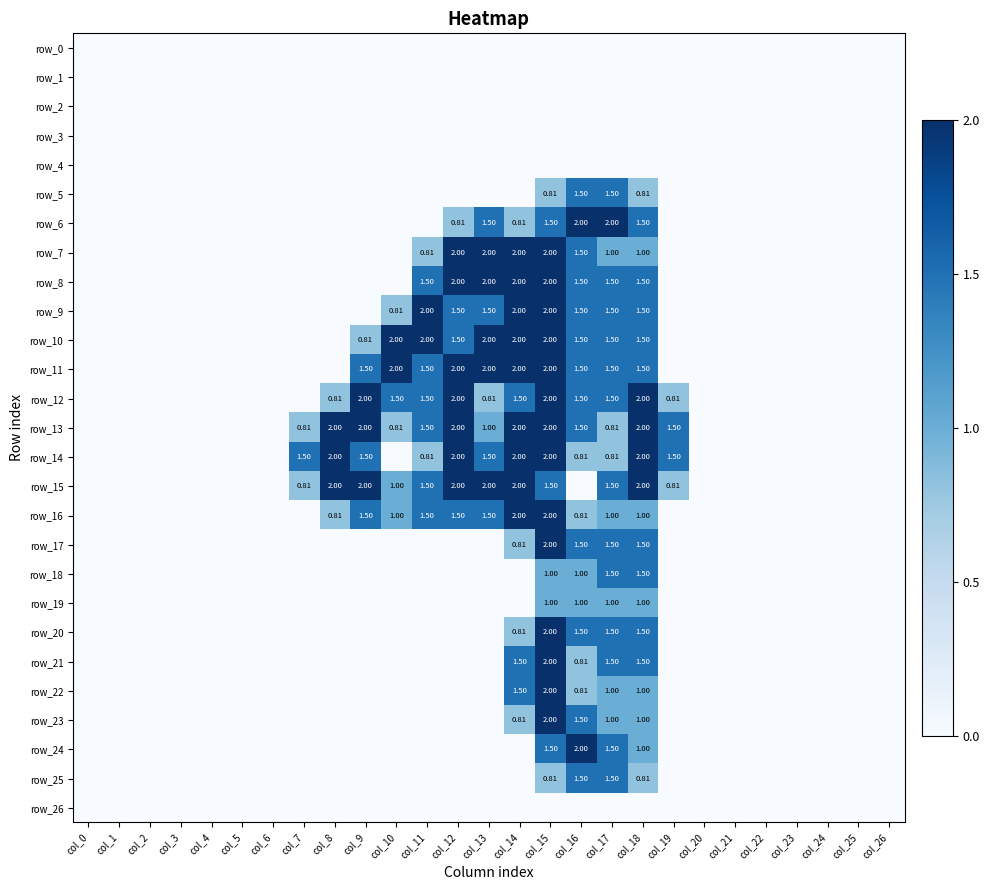

The row_20 series shows 0.0 at col_9. True or false?

True